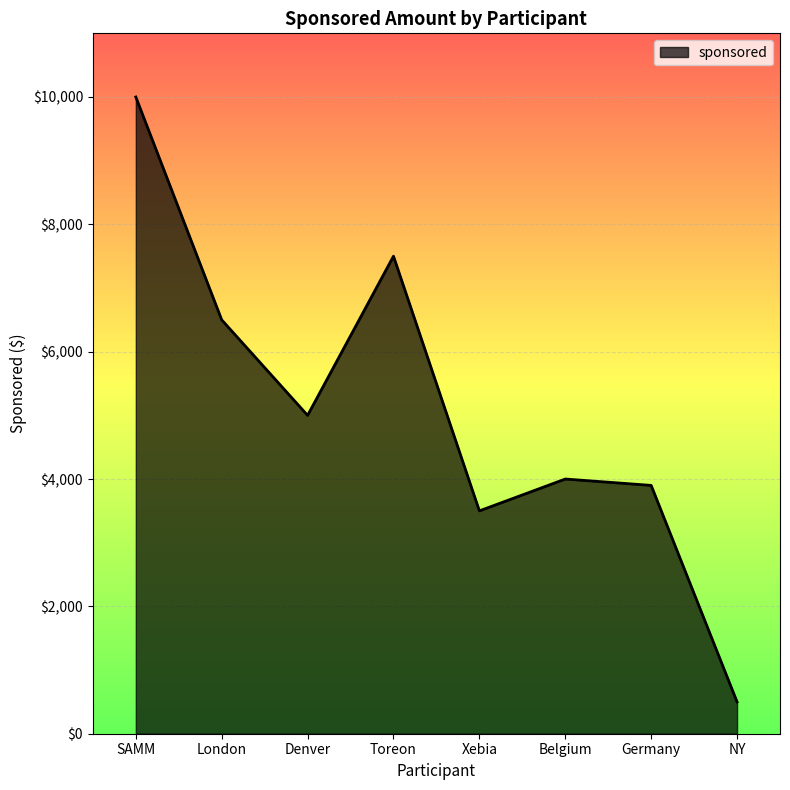

What is the sum of the values at Toreon and Germany?

11400